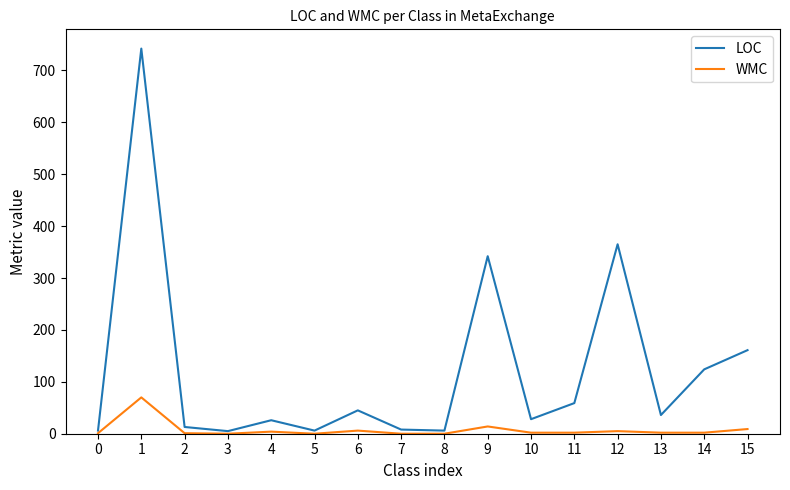

Rank the series at 11 from highest to lowest value.

LOC, WMC